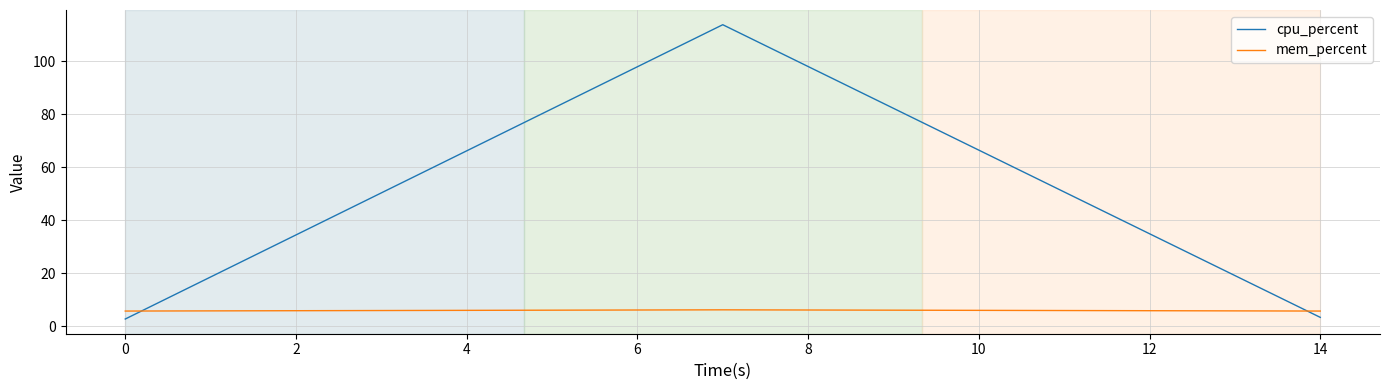

Which series has the largest range (max minus min)?

cpu_percent